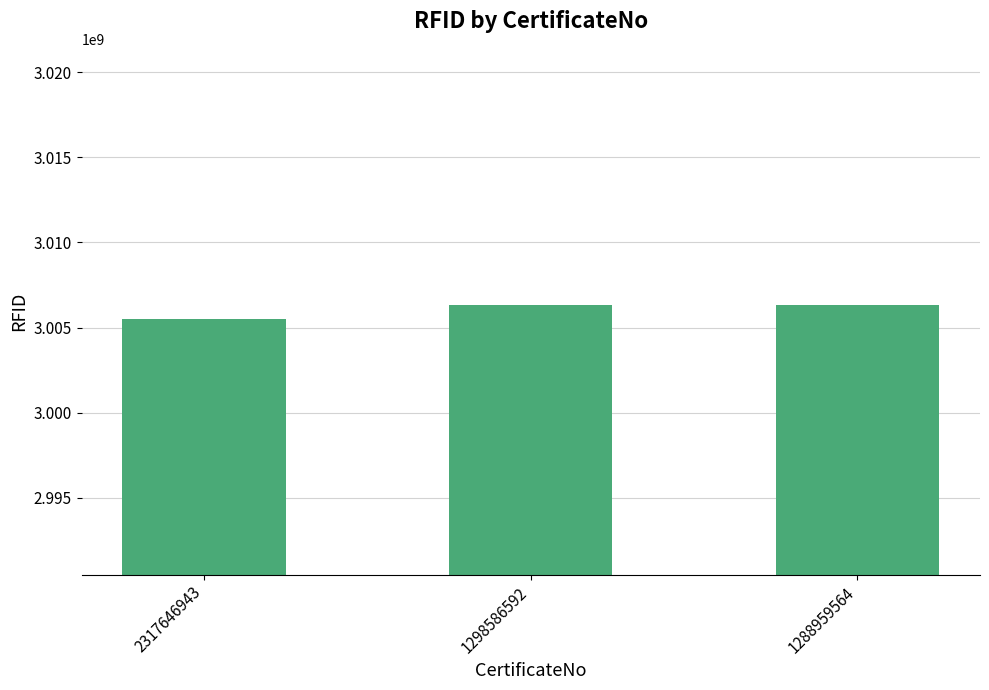

How many bars are there in total?

3